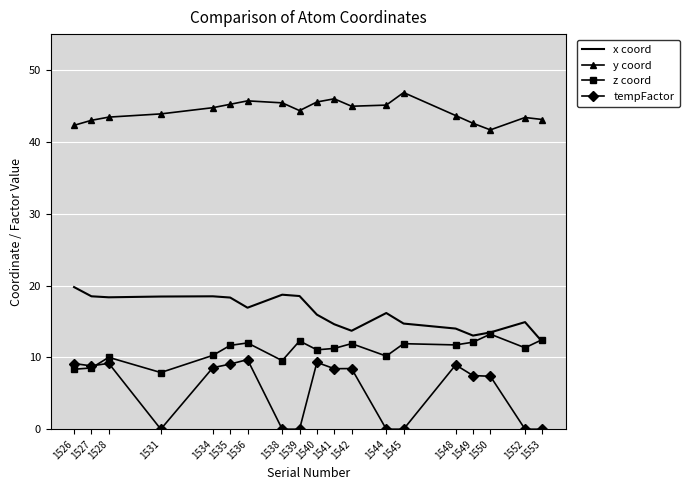

What value does the x coord series have at 1531?

18.5